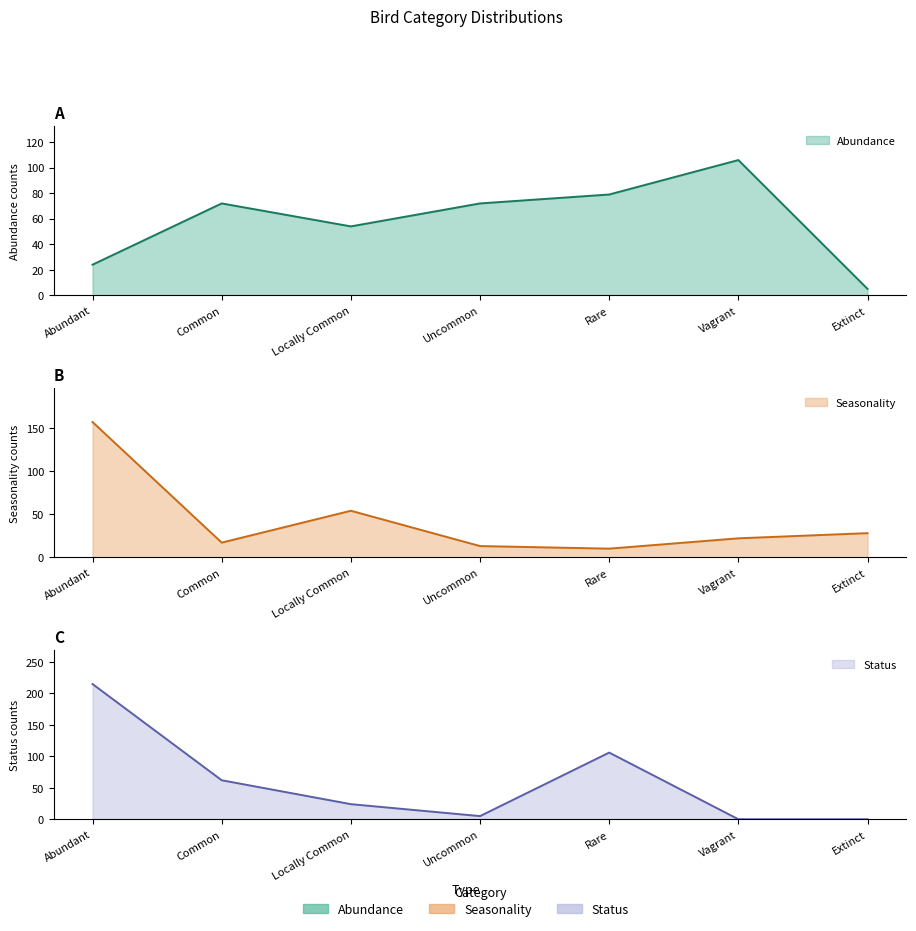

What is the spread (max minus min) of values at Uncommon?

67